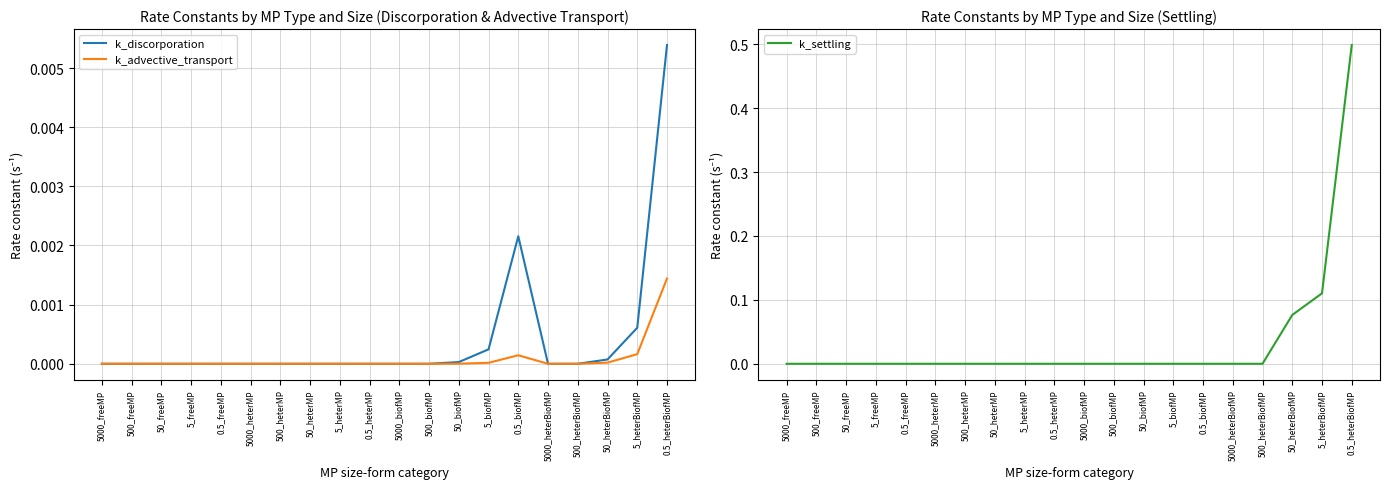

How many interior local peaks does the k_discorporation series have?

3